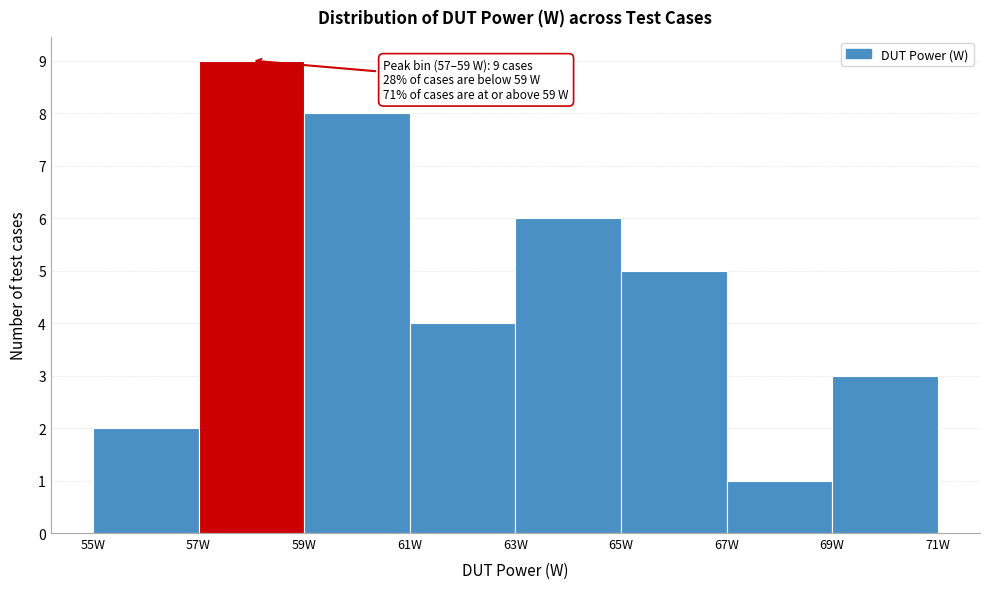

Which range on the x-axis has the tallest bar?

57 to 59